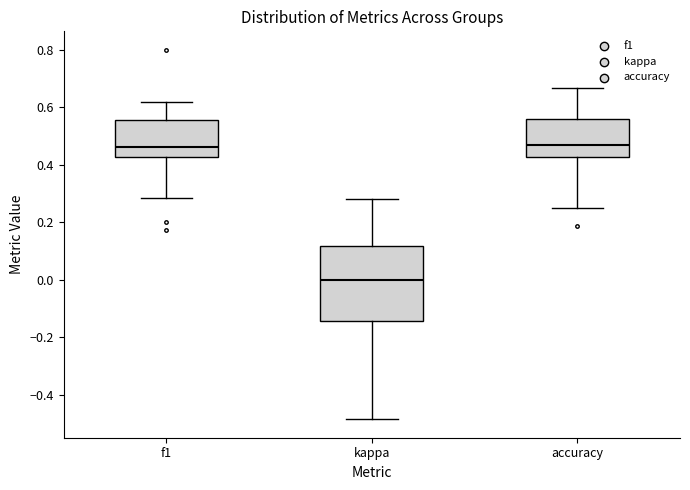

Comparing the boxes themselves (not the whiskers), which one is the tallest?

kappa